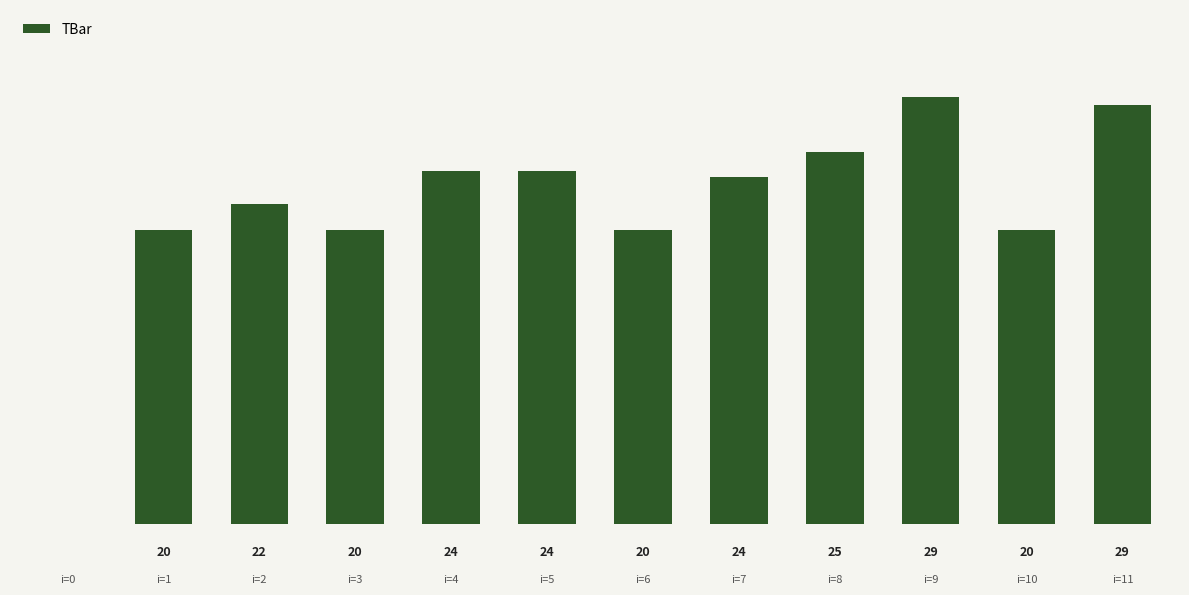

Rank the categories by value from lowest to highest.

0, 1, 3, 6, 10, 2, 7, 4, 5, 8, 11, 9